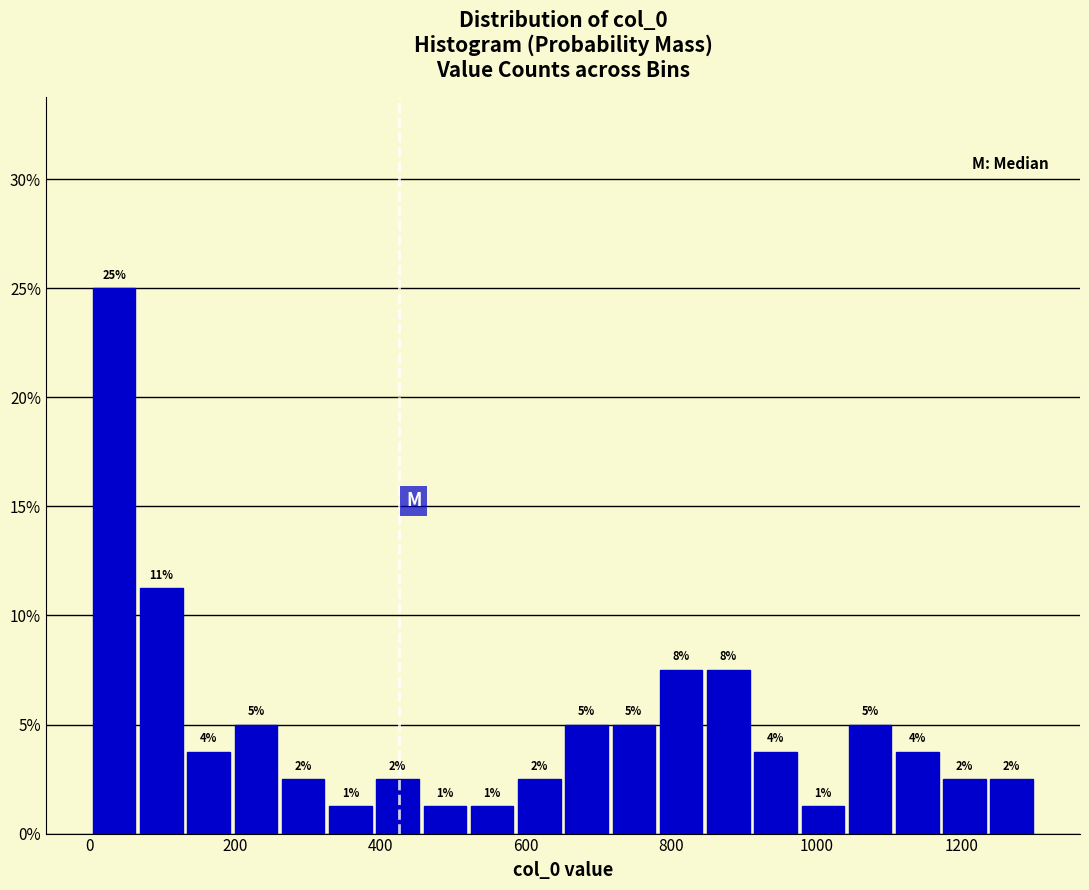

Around what value on the x-axis is the tallest bar? Give the approximate position of its centre, as read against the axis.

40